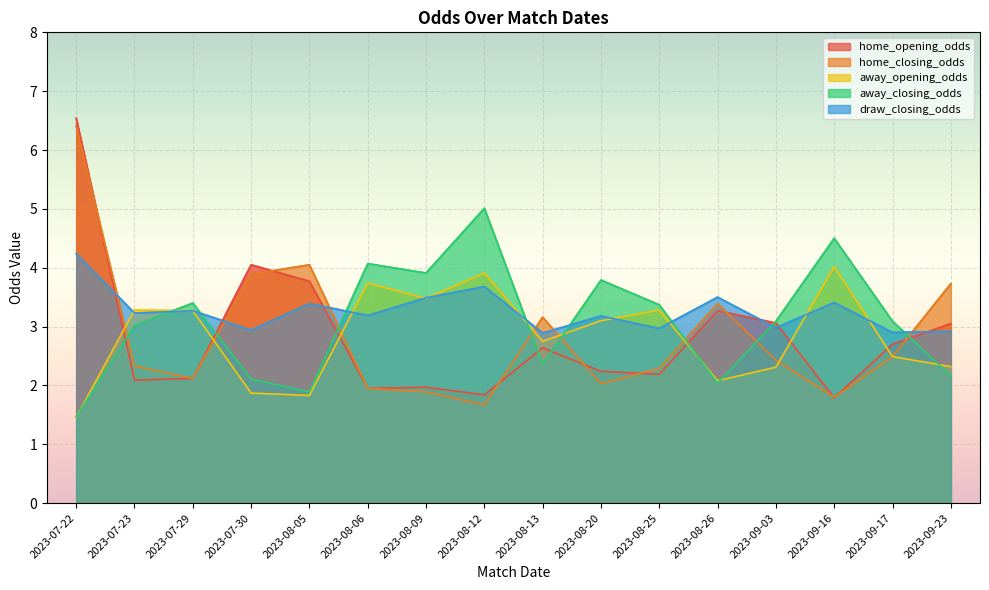

What is the greatest value displayed?

6.5